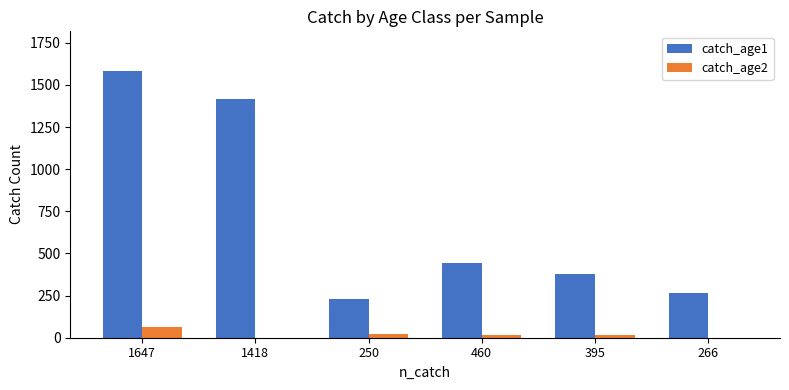

How many groups of bars are there?

6